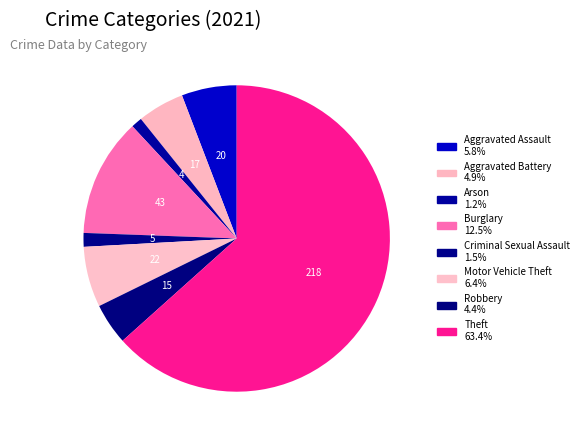

How many segments does this pie chart have?

8